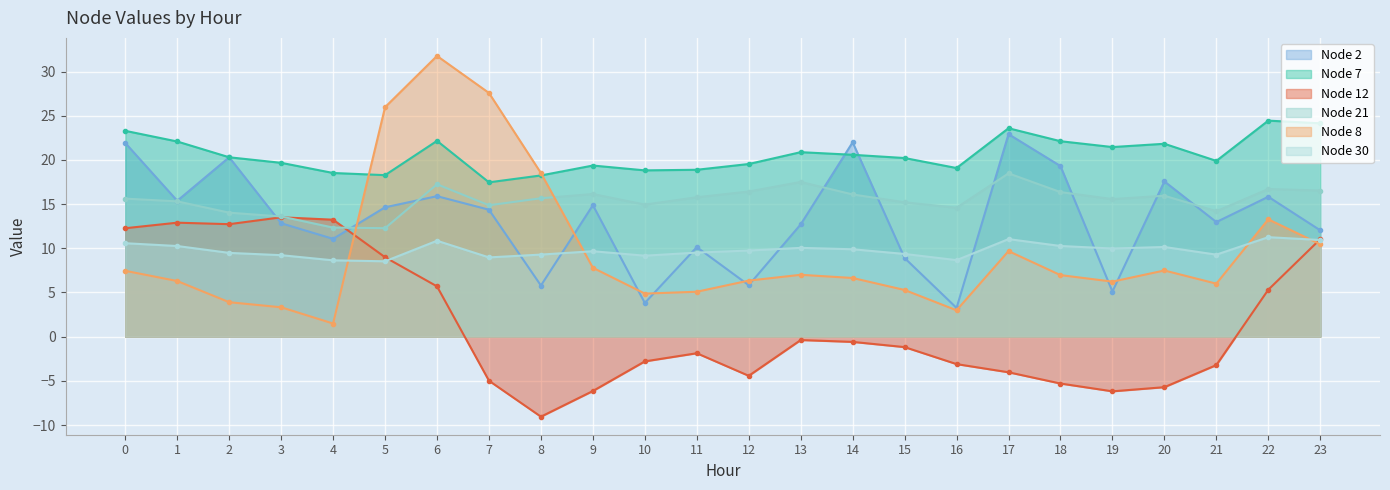

The Node 2 series shows 22.0 at 14. True or false?

True